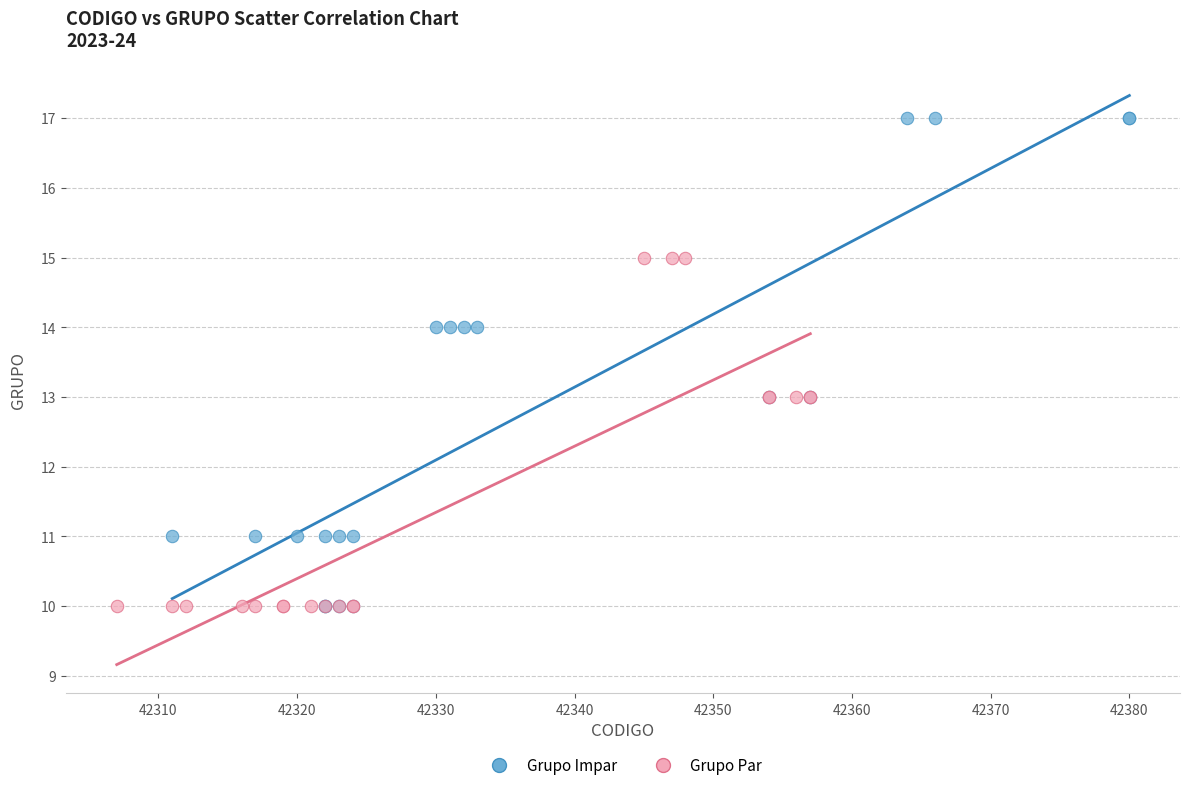

Which series reaches the maximum Y coordinate?

Grupo Impar